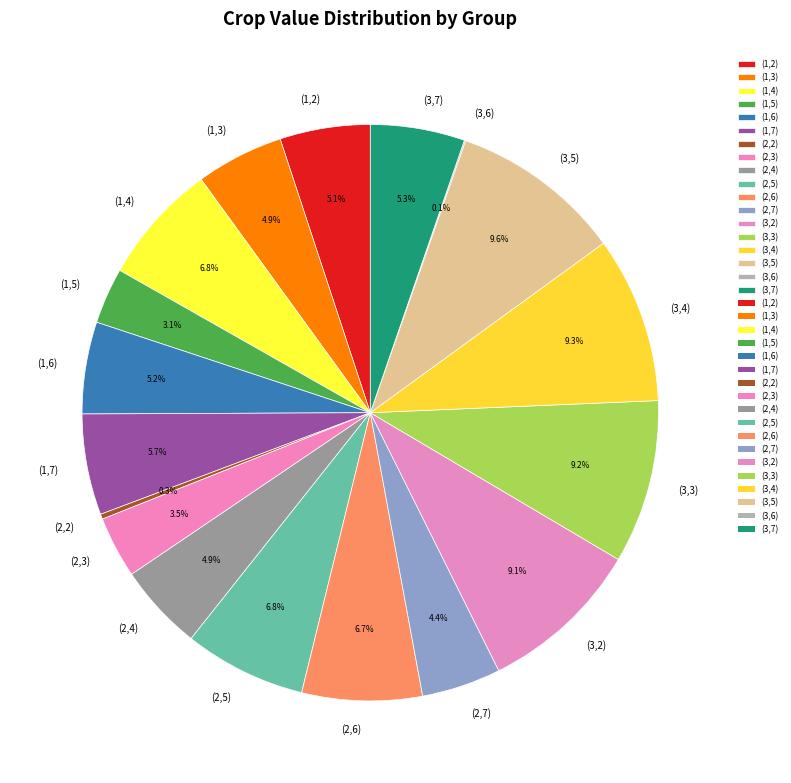

True or false: (1,5) accounts for 3% of the total.

True